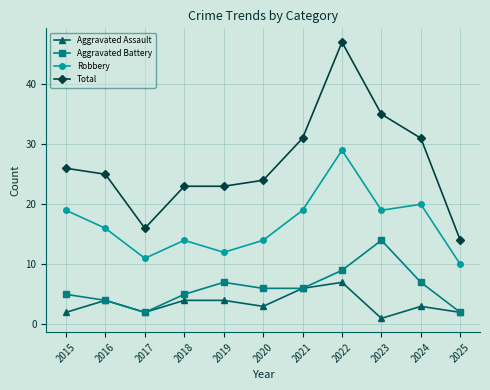

True or false: Aggravated Battery and Total cross at least once.

False